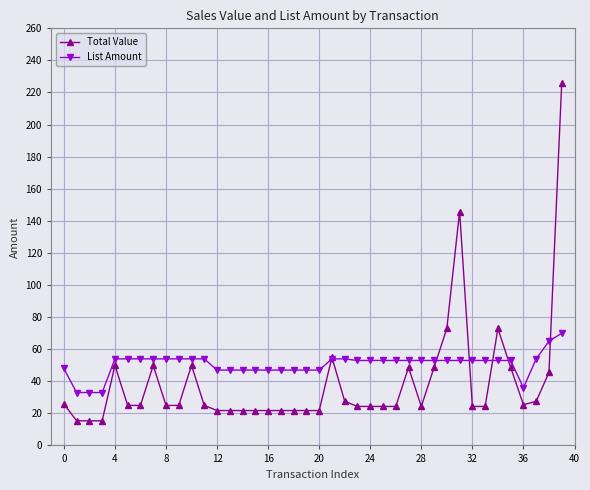

How many categories are shown in the chart?

40